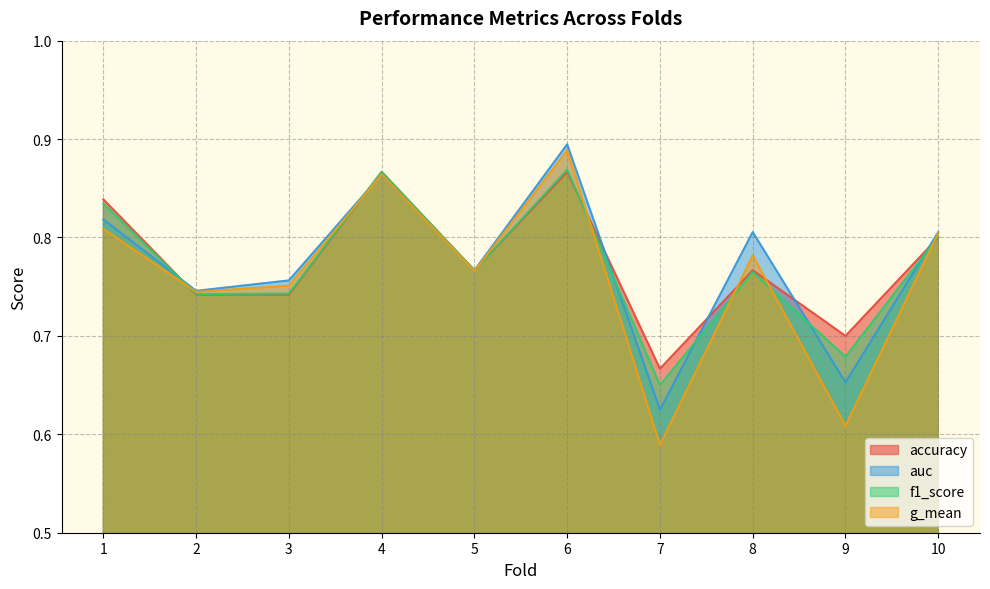

What is the value of the f1_score point at the 3rd from the left?

0.7